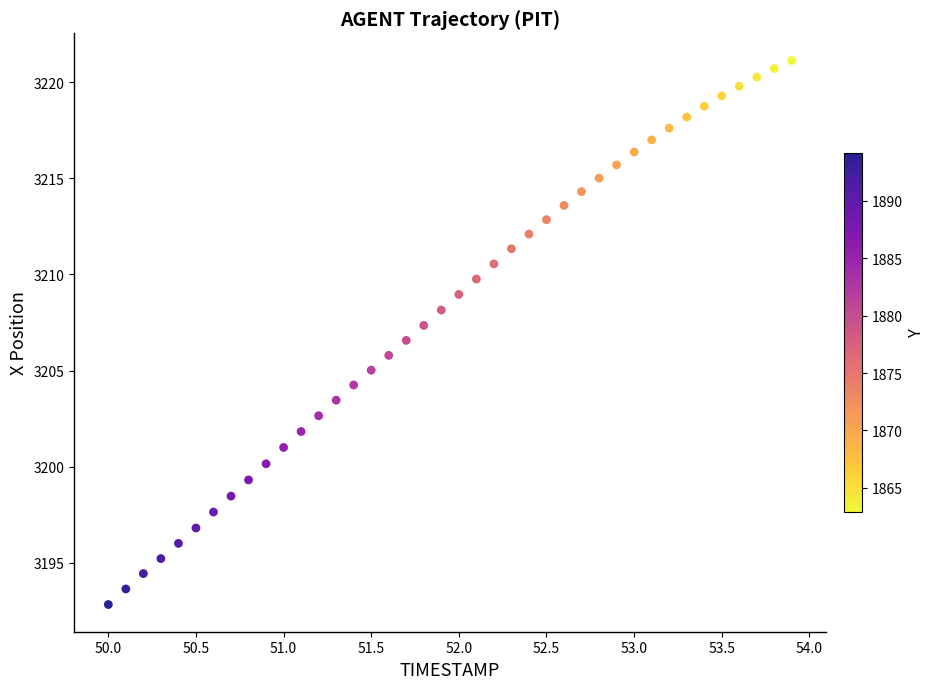

What is the range of Y values (max minus min)?

28.3